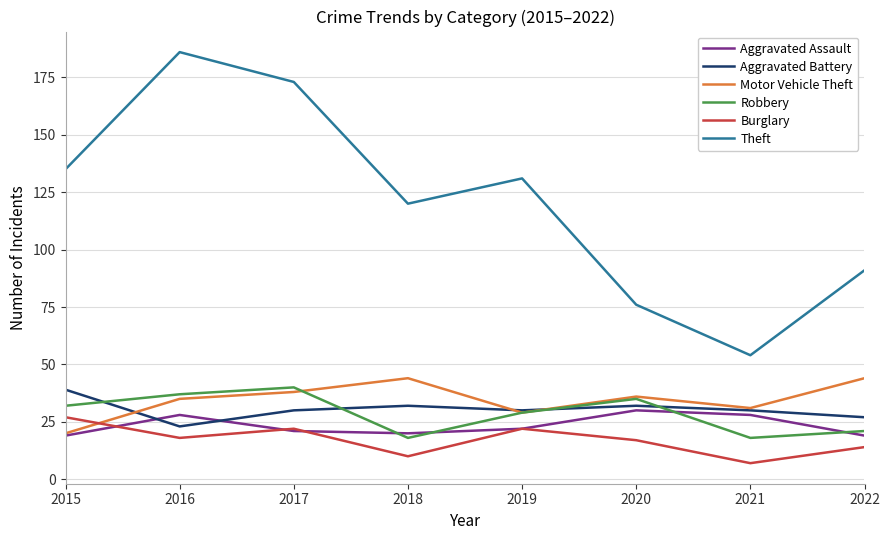

True or false: Theft and Motor Vehicle Theft intersect in this chart.

False